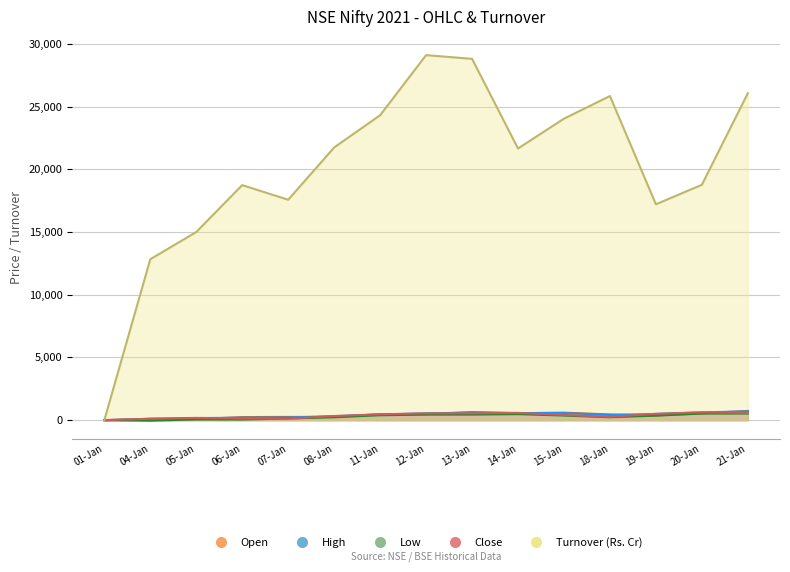

What are all the series names shown in the legend?

Open, High, Low, Close, Turnover (Rs. Cr)